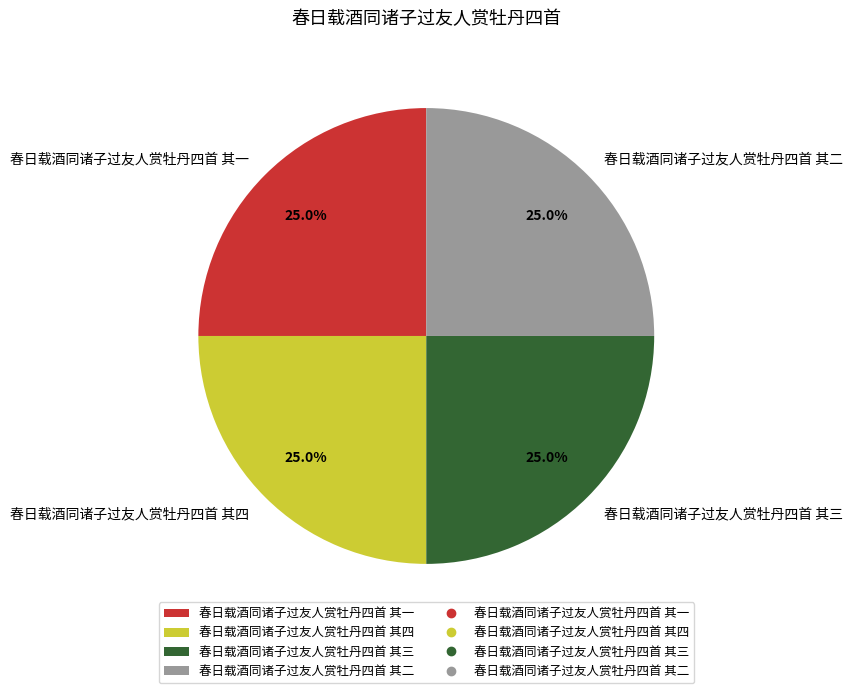

To the nearest percent, what percentage of the pie is 春日载酒同诸子过友人赏牡丹四首 其四?

25%